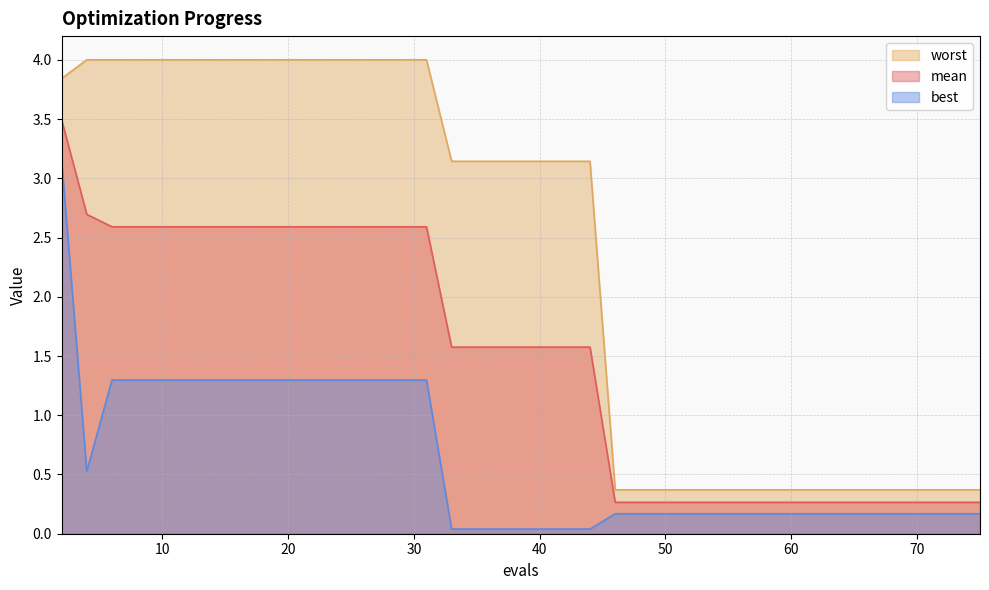

What is the value of the worst point at the 4th from the left?

4.0